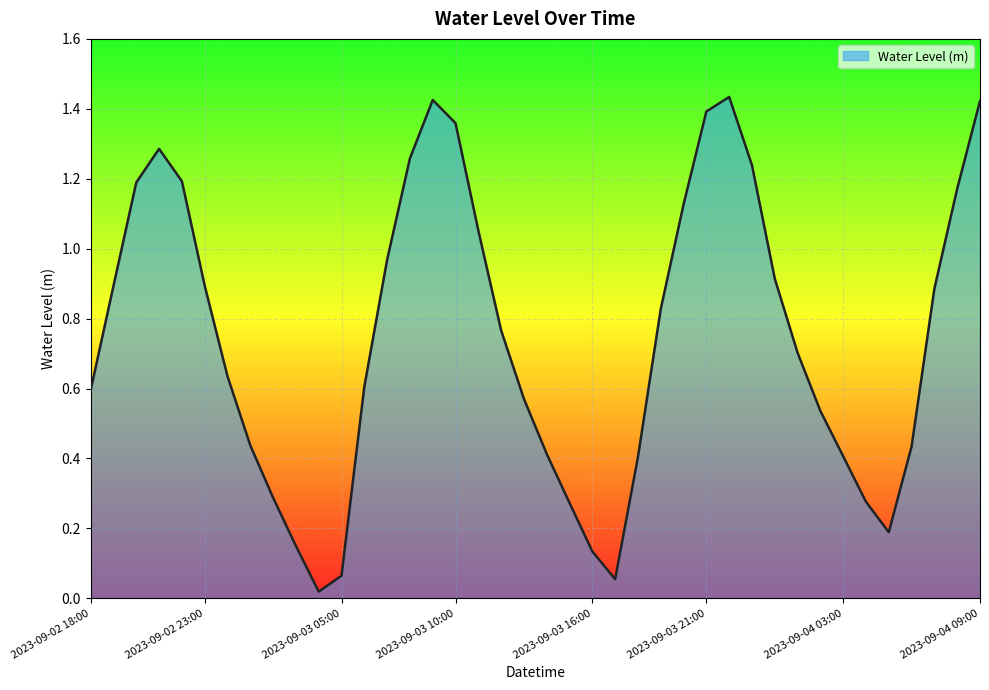

List the labels in order of value, largest first.

2023-09-03 22:00, 2023-09-03 09:00, 2023-09-04 09:00, 2023-09-03 21:00, 2023-09-03 10:00, 2023-09-02 21:00, 2023-09-03 08:00, 2023-09-03 23:00, 2023-09-02 22:00, 2023-09-02 20:00, 2023-09-04 08:00, 2023-09-03 20:00, 2023-09-03 11:00, 2023-09-03 07:00, 2023-09-04 00:00, 2023-09-02 23:00, 2023-09-02 19:00, 2023-09-04 07:00, 2023-09-03 19:00, 2023-09-03 12:00, 2023-09-04 01:00, 2023-09-03 00:00, 2023-09-03 06:00, 2023-09-02 18:00, 2023-09-03 13:00, 2023-09-04 02:00, 2023-09-03 01:00, 2023-09-04 06:00, 2023-09-03 14:00, 2023-09-04 03:00, 2023-09-03 18:00, 2023-09-03 02:00, 2023-09-04 04:00, 2023-09-03 15:00, 2023-09-04 05:00, 2023-09-03 03:00, 2023-09-03 16:00, 2023-09-03 05:00, 2023-09-03 17:00, 2023-09-03 04:00